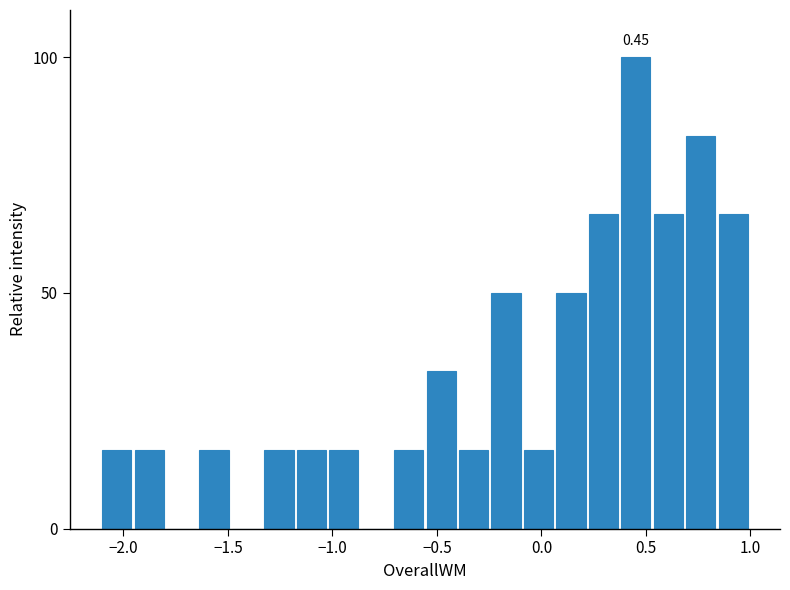

Around what value on the x-axis is the tallest bar? Give the approximate position of its centre, as read against the axis.

0.45